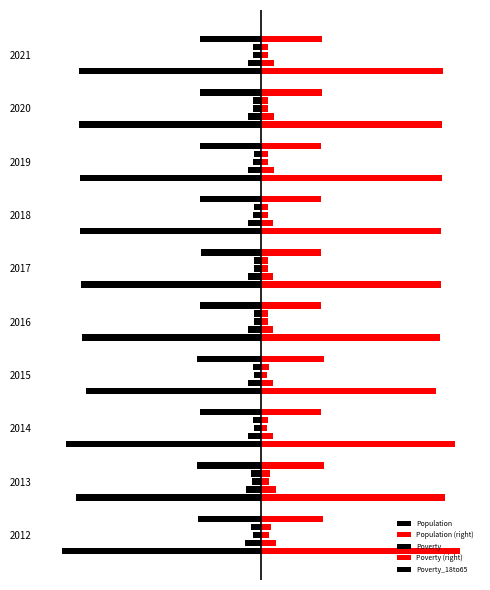

How many categories are shown in the chart?

10